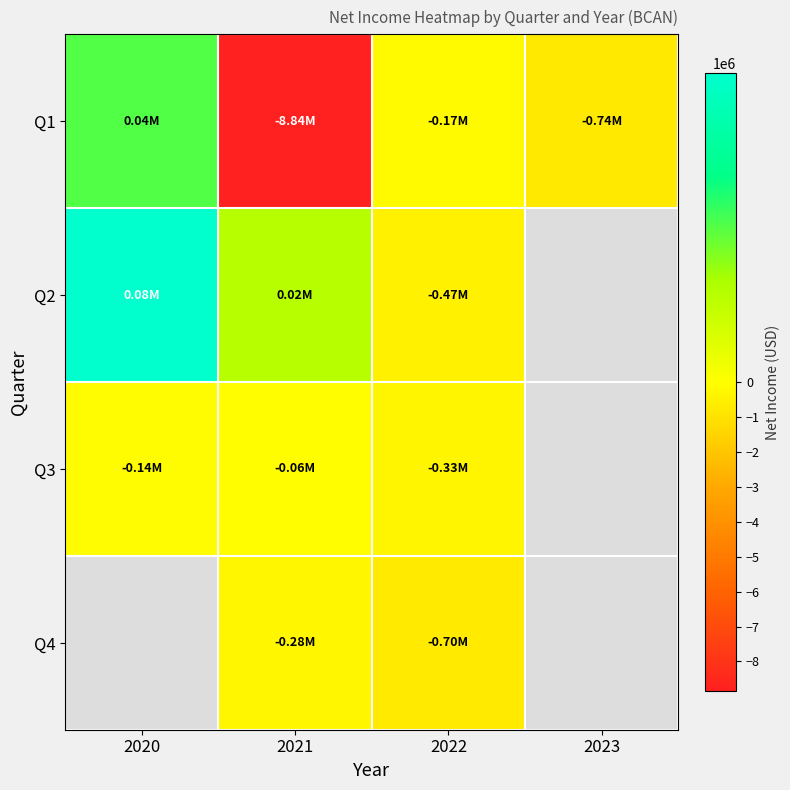

True or false: Q1 has a value of -1191347.5 at 2023.

False